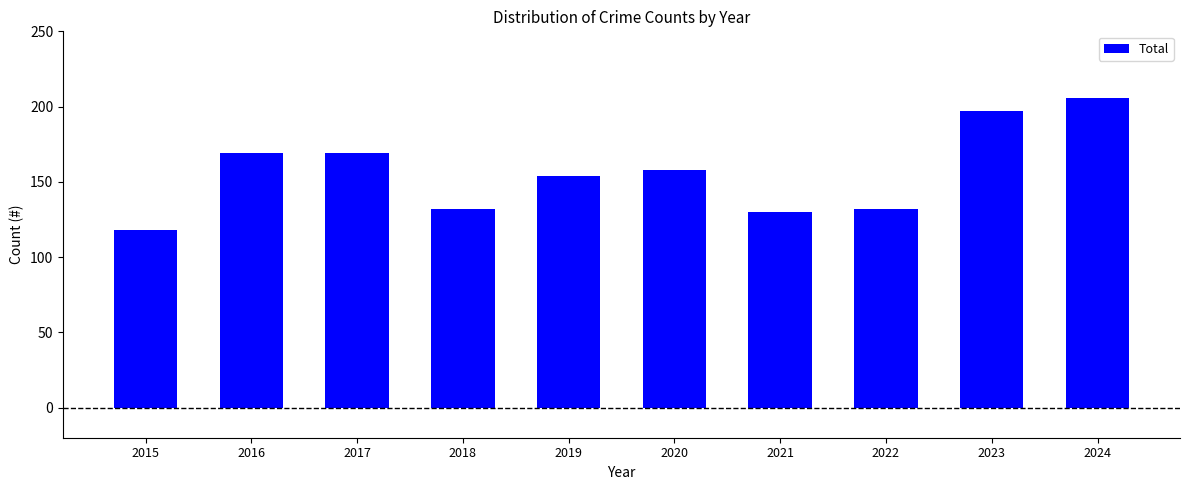

Does the chart contain any negative values?

No